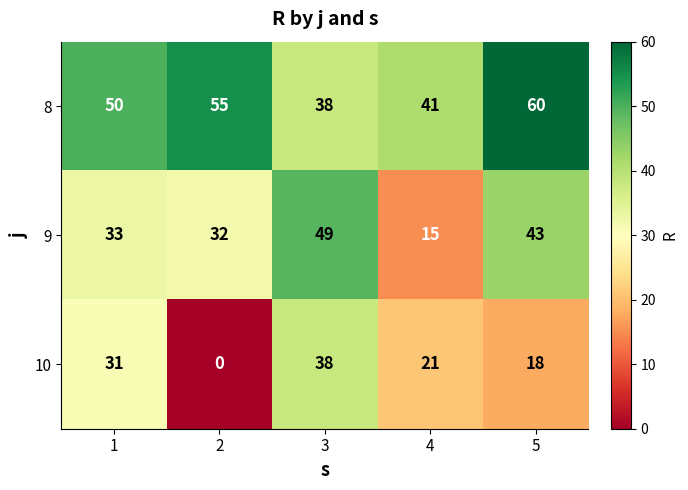

At which category does the chart reach its minimum across all series?

2